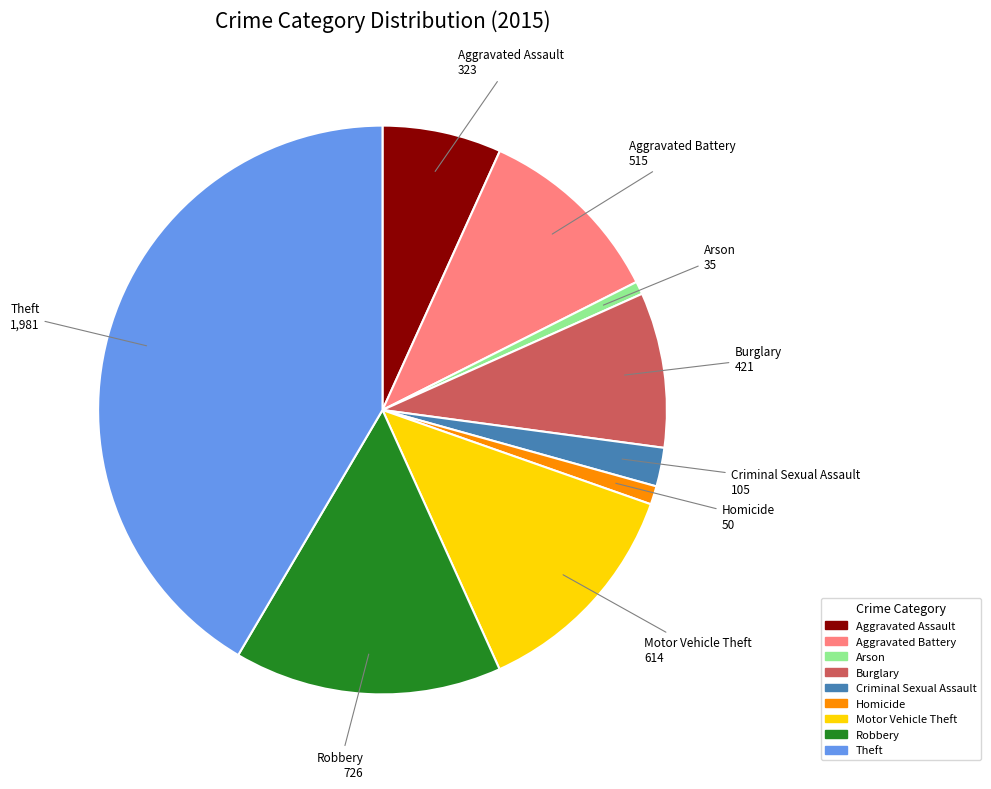

Is the sum of Aggravated Battery and Aggravated Assault greater than half?

No